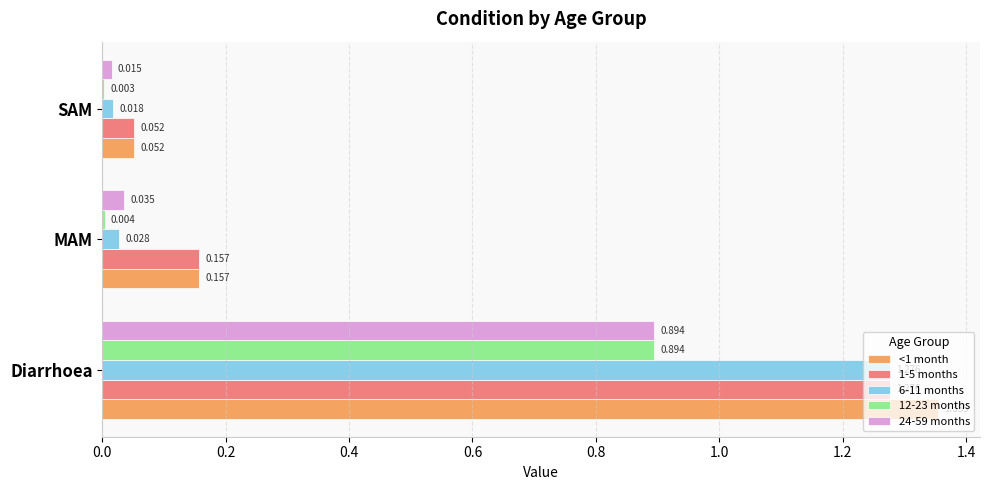

Which label corresponds to the largest value in the chart?

Diarrhoea